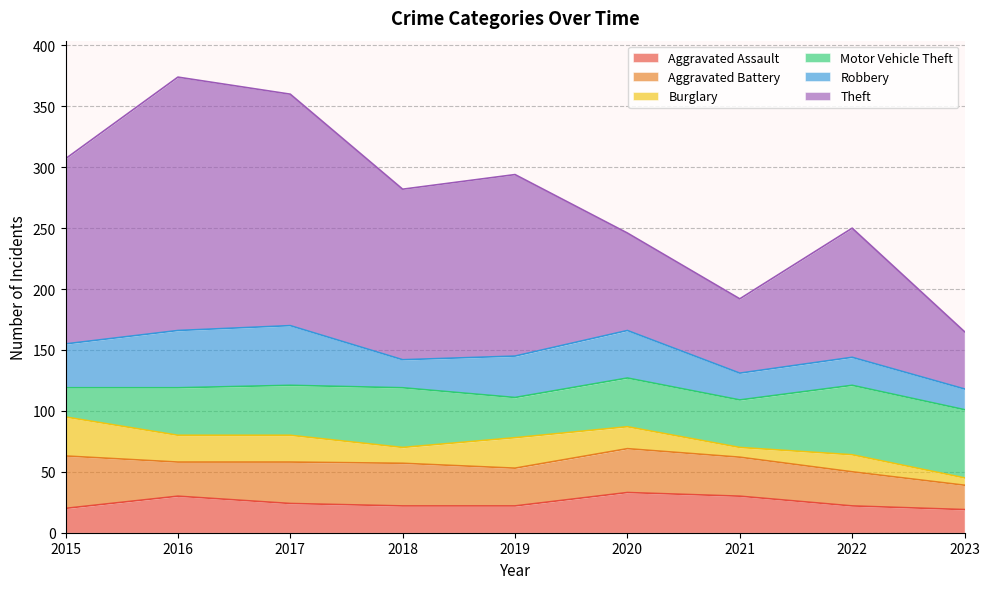

Which series has the widest spread of values?

Theft